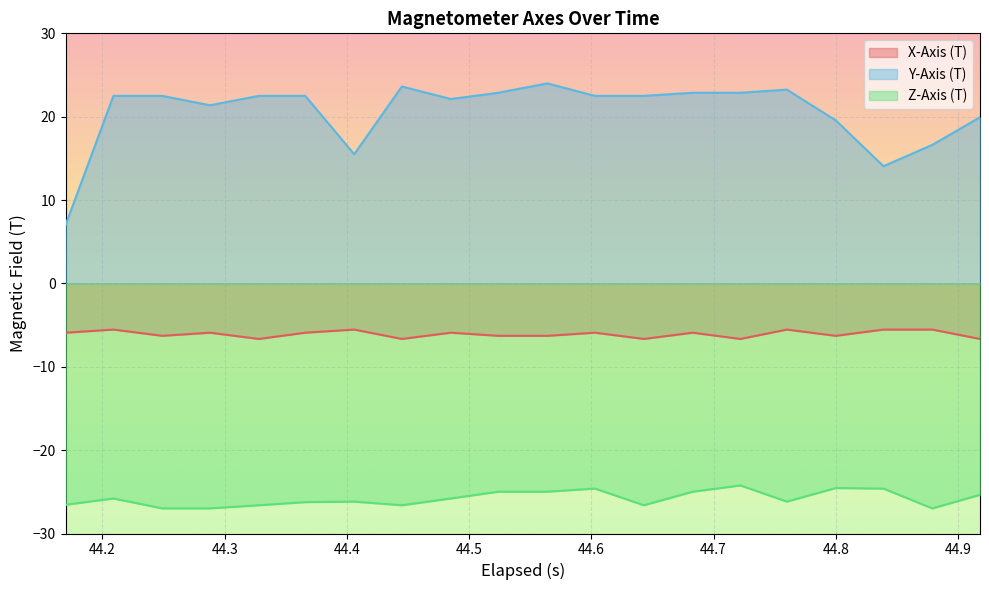

Which series has the largest total across all categories?

Y-Axis (T)